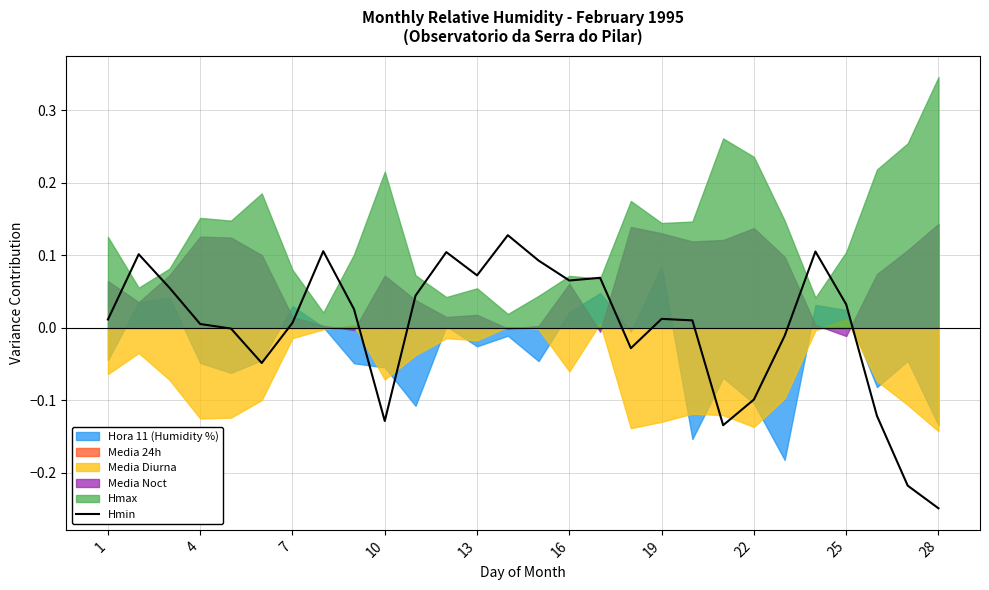

How many data points are less than 0?

10